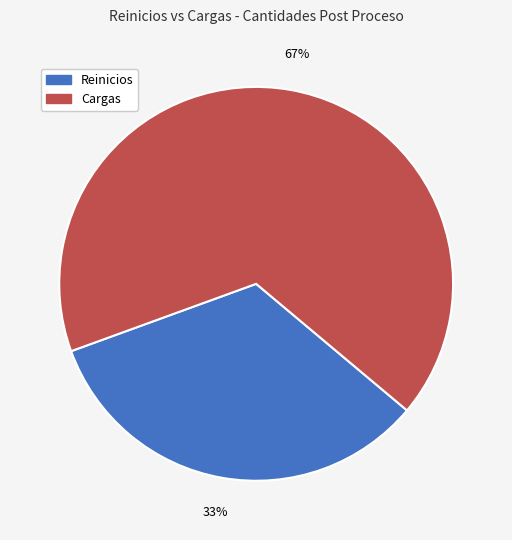

Which has a higher value, Cargas or Reinicios?

Cargas